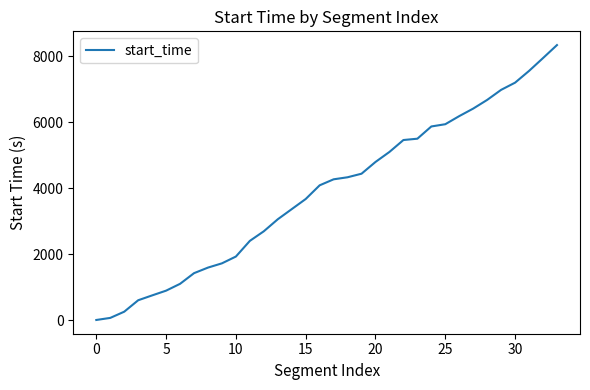

What is the greatest value displayed?

8334